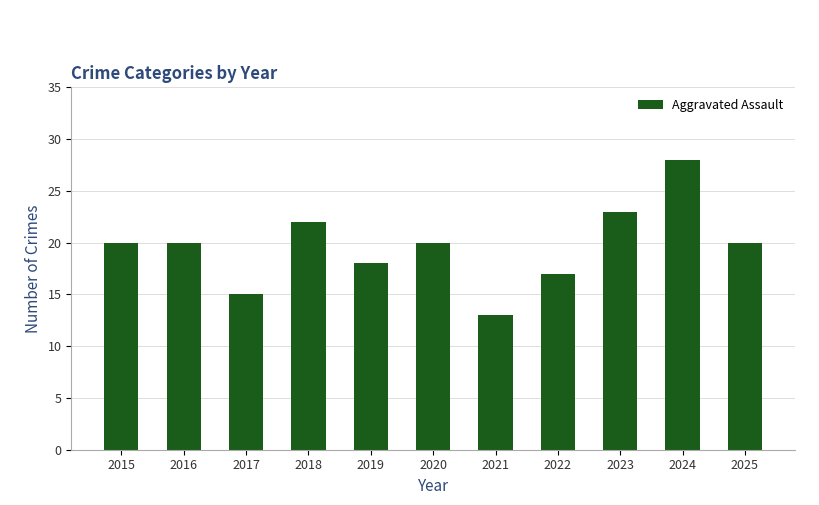

Which label corresponds to the largest value in the chart?

2024